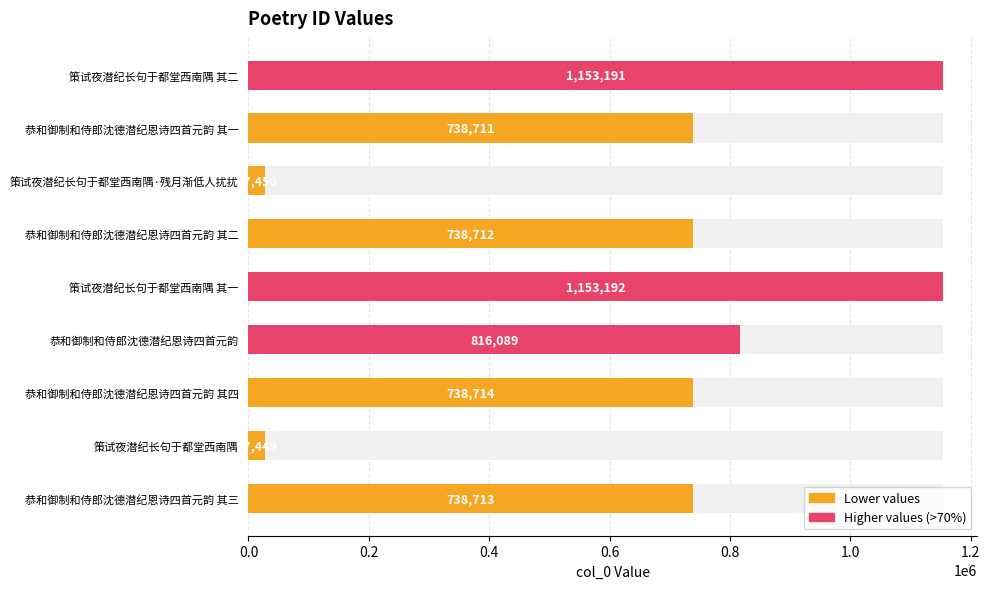

What is the difference between the second highest and second lowest values?

1125741